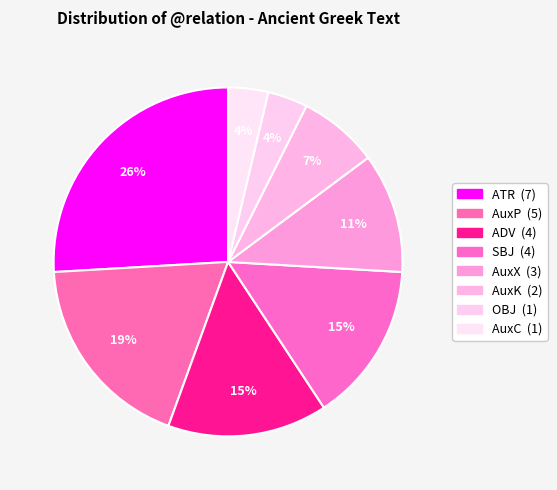

How many segments does this pie chart have?

8